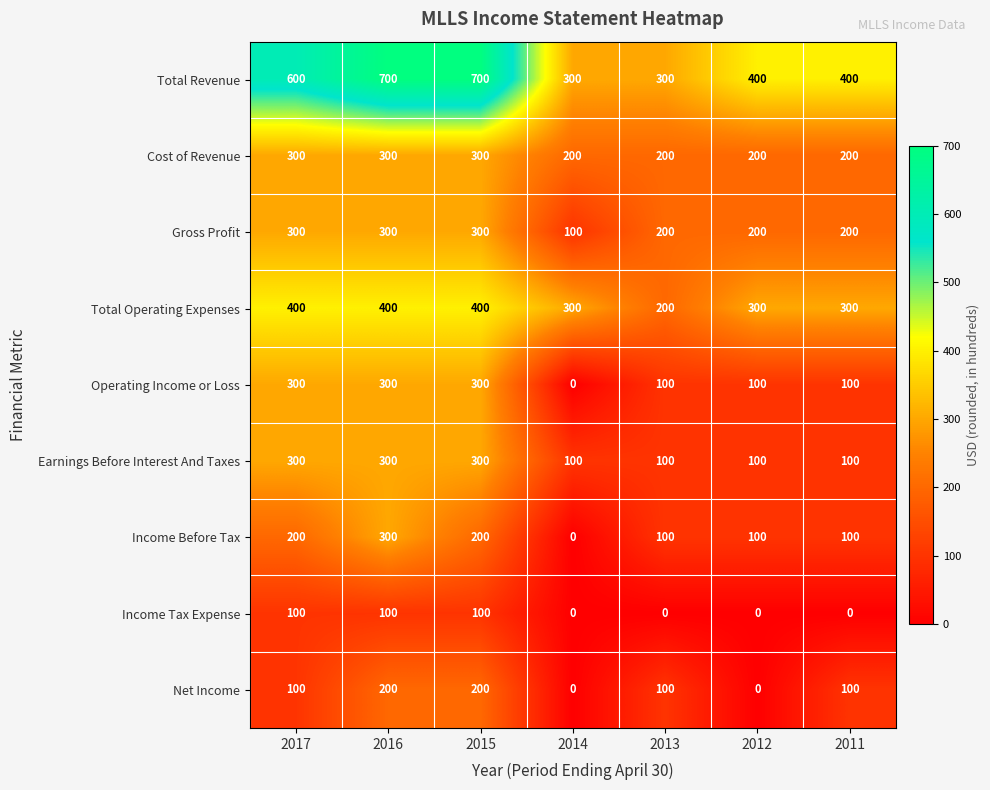

How many categories are shown in the chart?

7